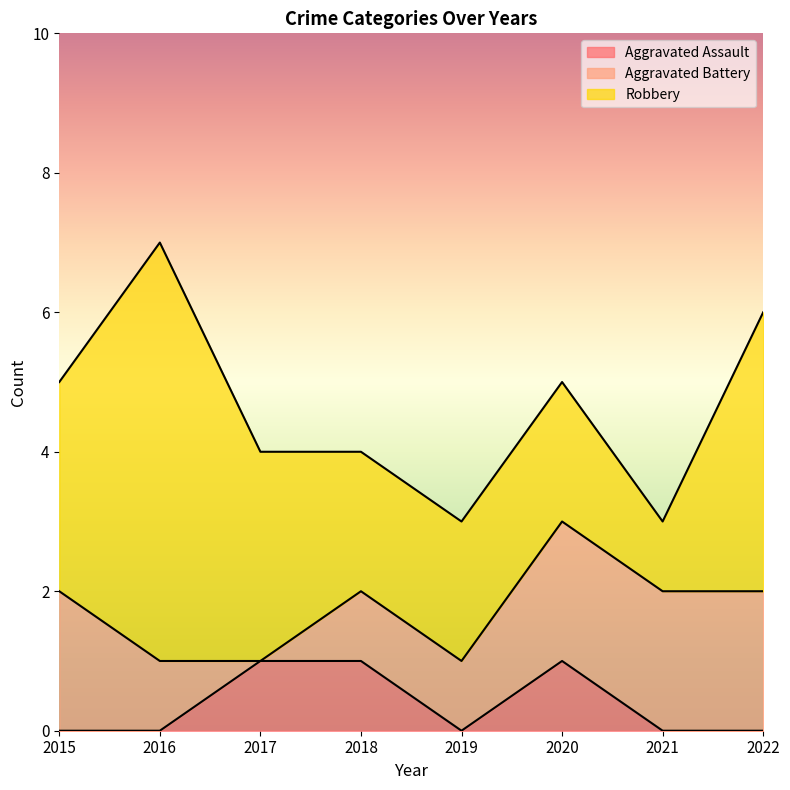

Reading left to right, transcribe all the data shown in this chart.

Aggravated Assault: 2015=0	2016=0	2017=1	2018=1	2019=0	2020=1	2021=0	2022=0
Aggravated Battery: 2015=2	2016=1	2017=0	2018=1	2019=1	2020=2	2021=2	2022=2
Robbery: 2015=3	2016=6	2017=3	2018=2	2019=2	2020=2	2021=1	2022=4